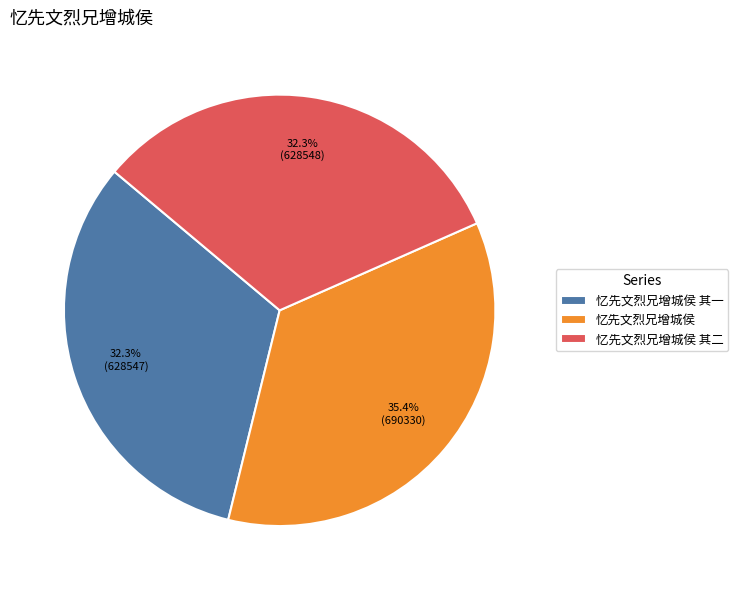

The 忆先文烈兄增城侯 其二 slice represents 32% of the pie. True or false?

True